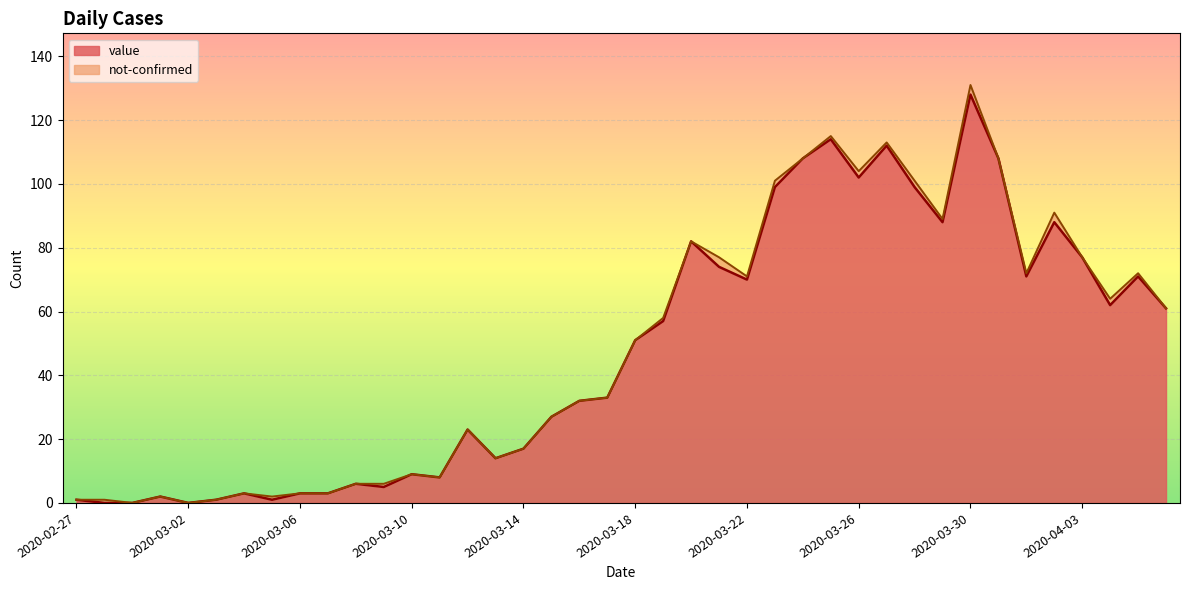

List the labels in order of value, smallest first.

2020-02-28, 2020-02-29, 2020-03-02, 2020-02-27, 2020-03-03, 2020-03-05, 2020-03-01, 2020-03-04, 2020-03-06, 2020-03-07, 2020-03-09, 2020-03-08, 2020-03-11, 2020-03-10, 2020-03-13, 2020-03-14, 2020-03-12, 2020-03-15, 2020-03-16, 2020-03-17, 2020-03-18, 2020-03-19, 2020-04-06, 2020-04-04, 2020-03-22, 2020-04-01, 2020-04-05, 2020-03-21, 2020-04-03, 2020-03-20, 2020-03-29, 2020-04-02, 2020-03-23, 2020-03-28, 2020-03-26, 2020-03-24, 2020-03-31, 2020-03-27, 2020-03-25, 2020-03-30